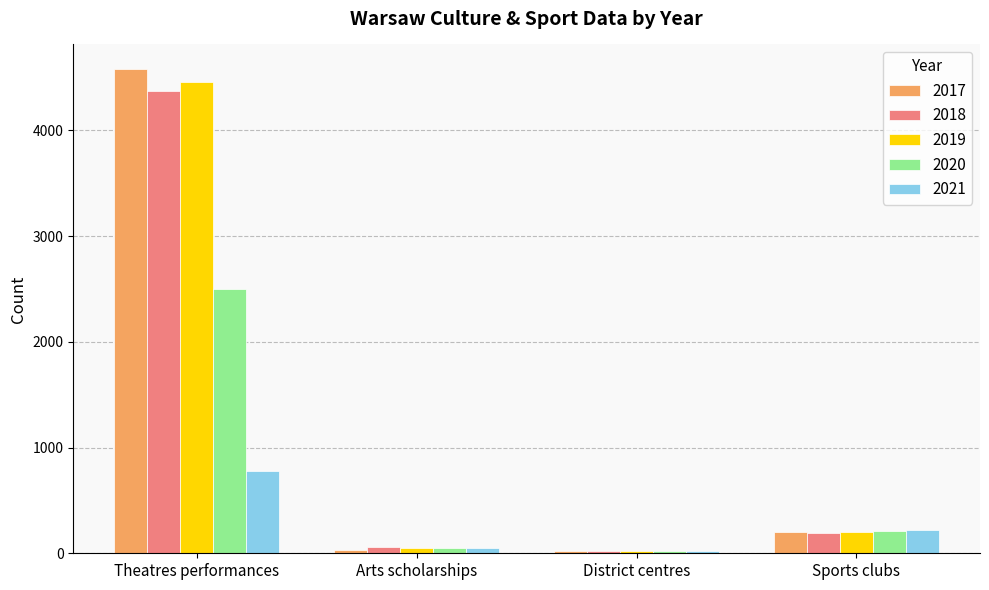

What position from the left is District centres?

3